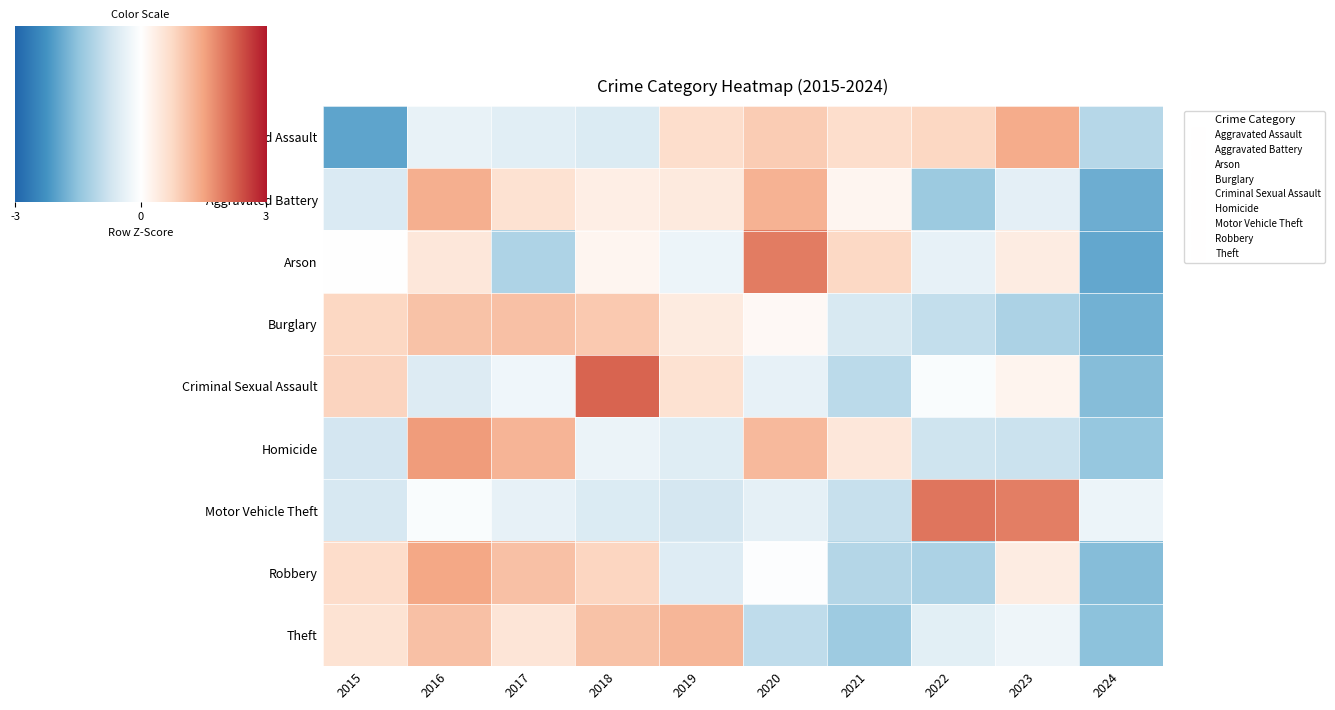

How many categories are shown in the chart?

10